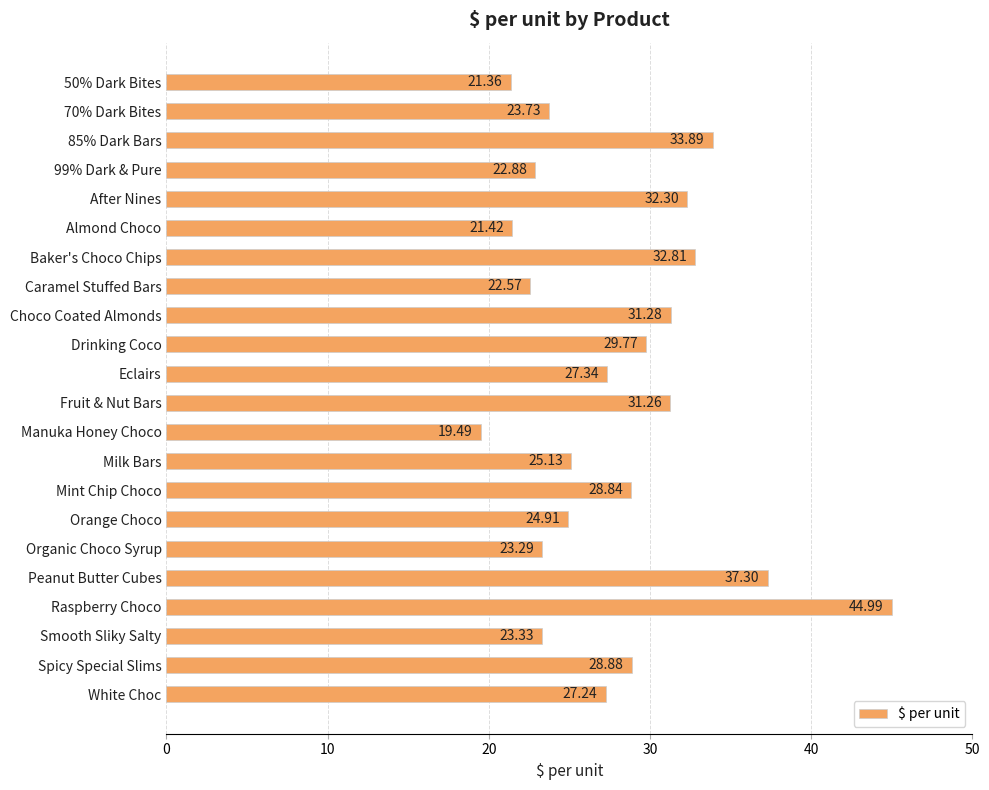

What is the ratio of the value at Mint Chip Choco to the value at 50% Dark Bites?

1.4